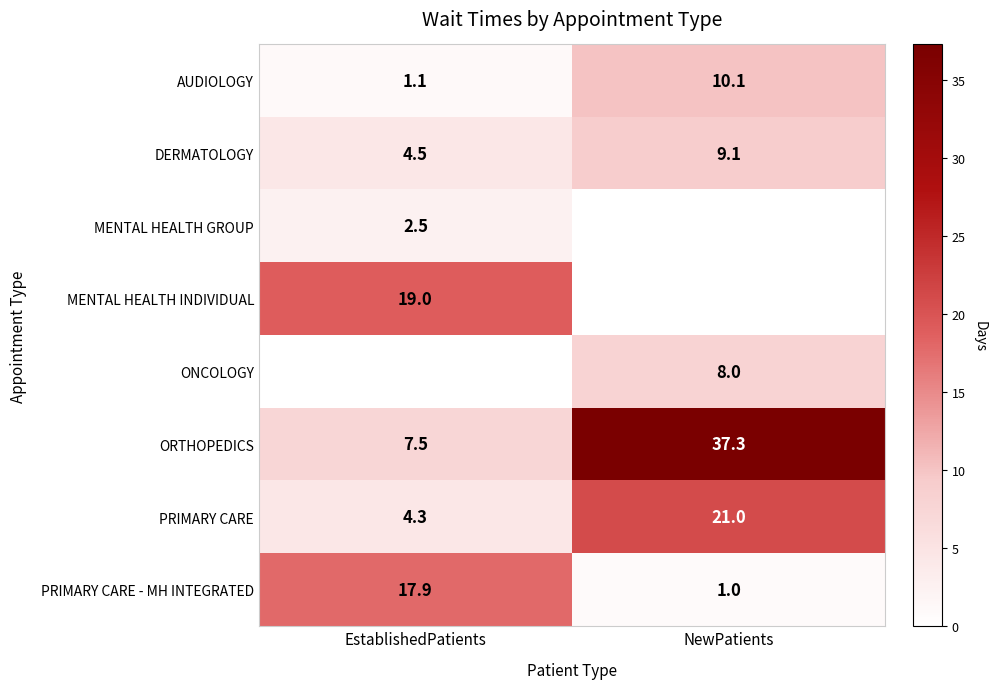

What is the approximate value of PRIMARY CARE at NewPatients?

21.0